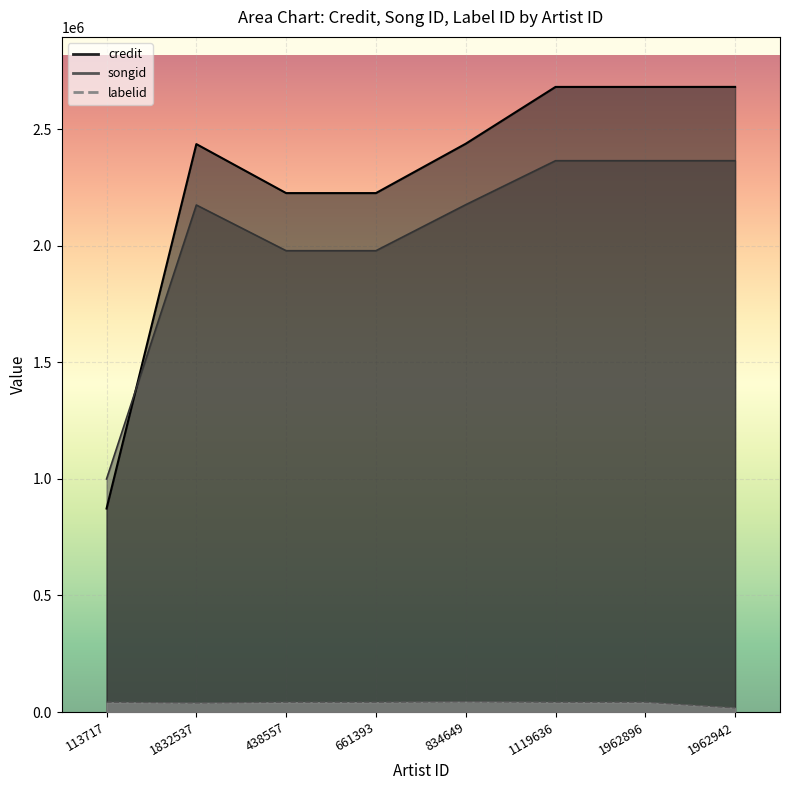

The value of credit at 661393 is 2225906. True or false?

True